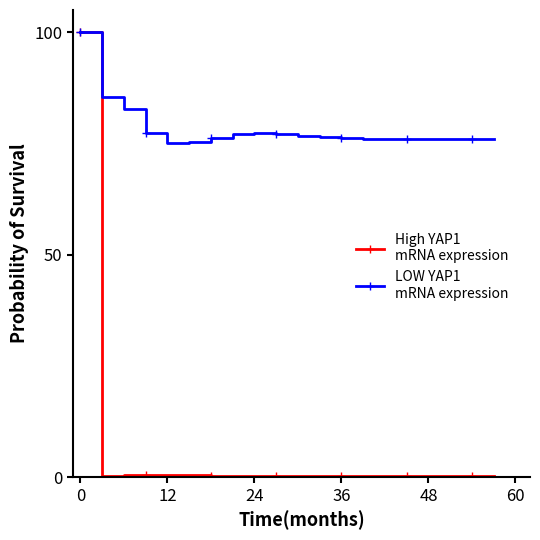

What is the maximum value shown in the chart?

100.0